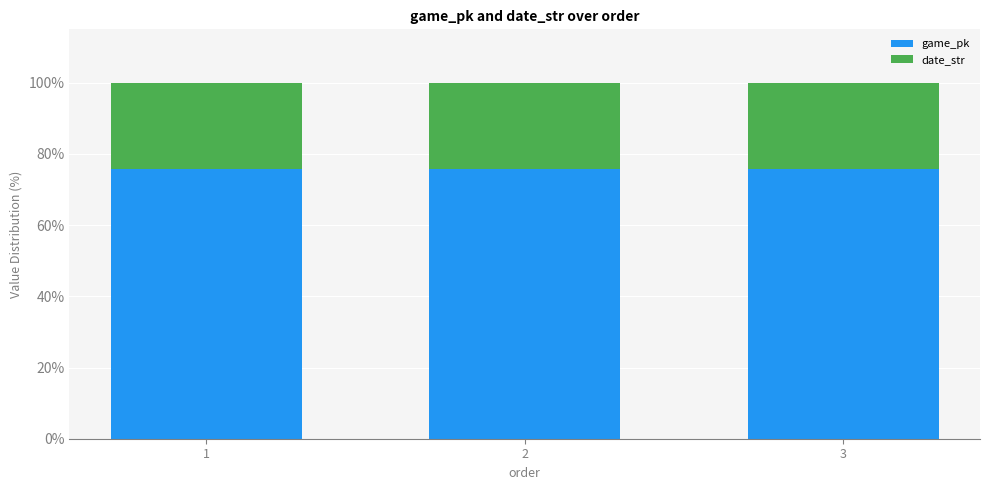

Are the bars grouped side by side (vs. stacked)?

No